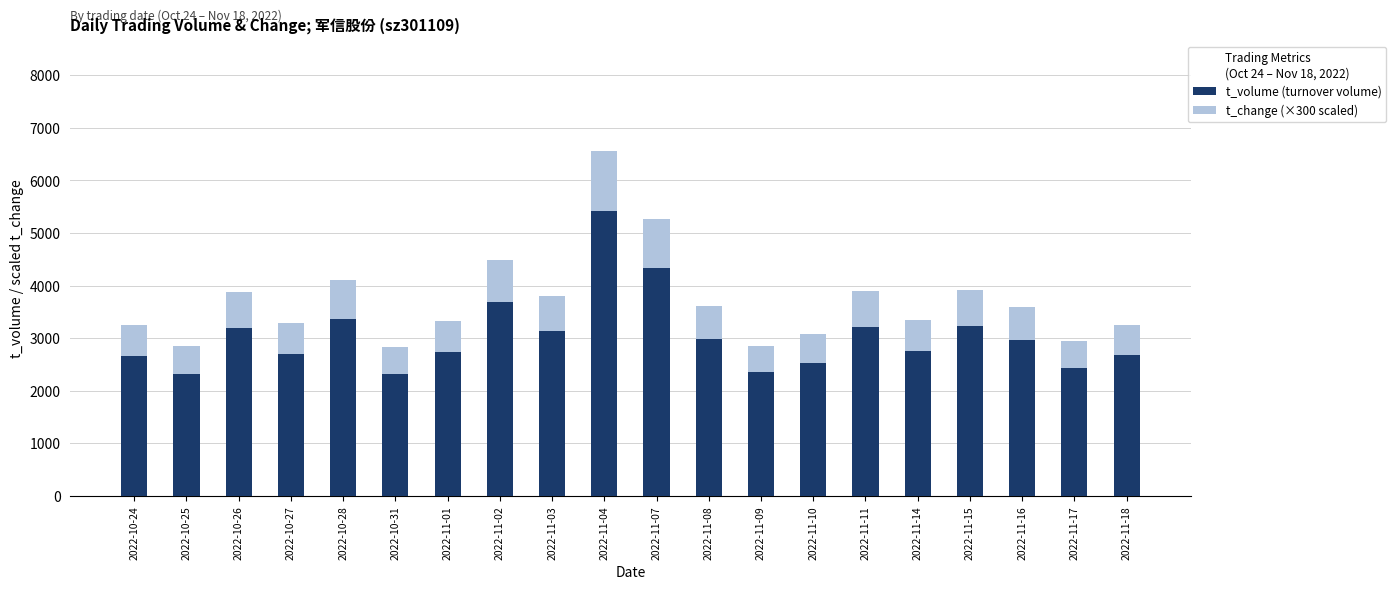

Where is t_volume (turnover volume) nearest to the value 3860?

2022-11-02